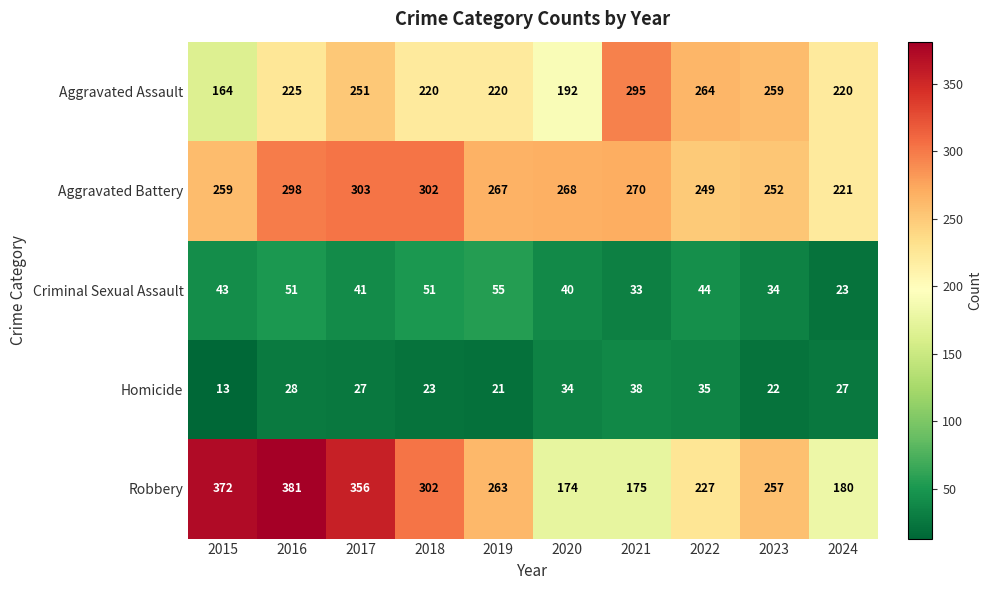

Rank the series at 2022 from highest to lowest value.

Aggravated Assault, Aggravated Battery, Robbery, Criminal Sexual Assault, Homicide